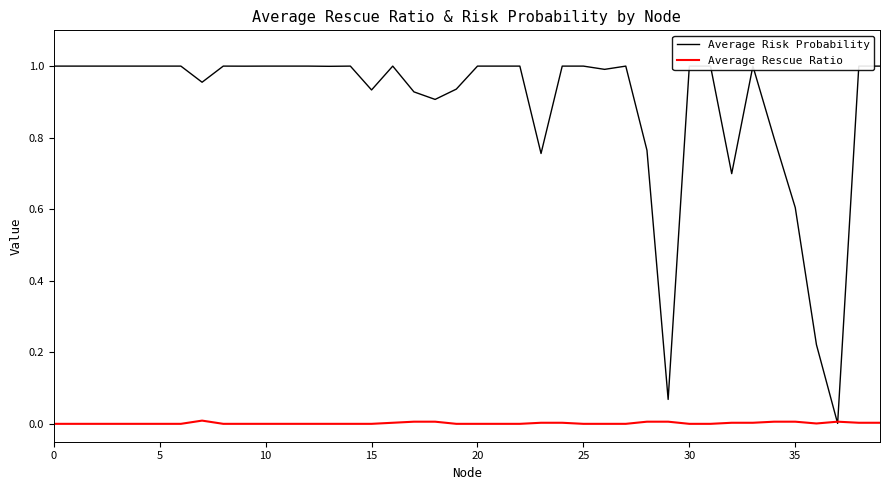

List the series in order of their peak value, lowest first.

Average Rescue Ratio, Average Risk Probability